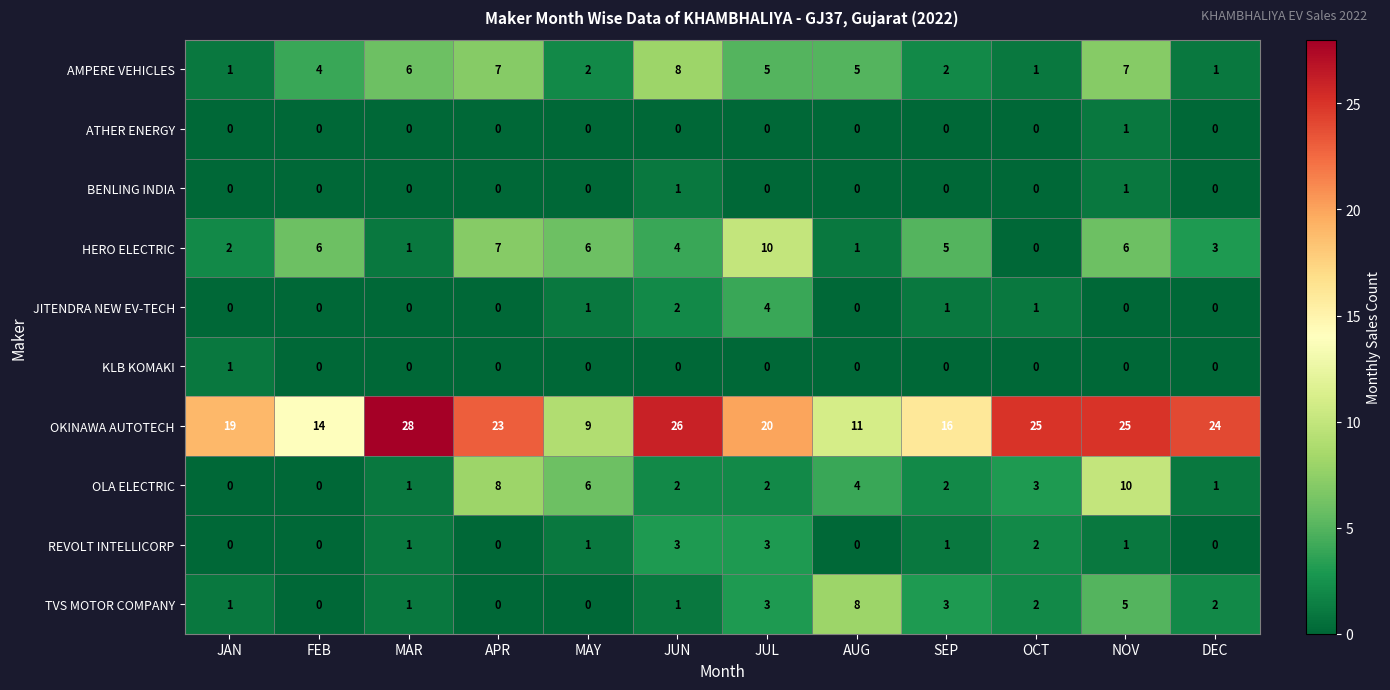

At which category is the sum across all series the highest?

NOV